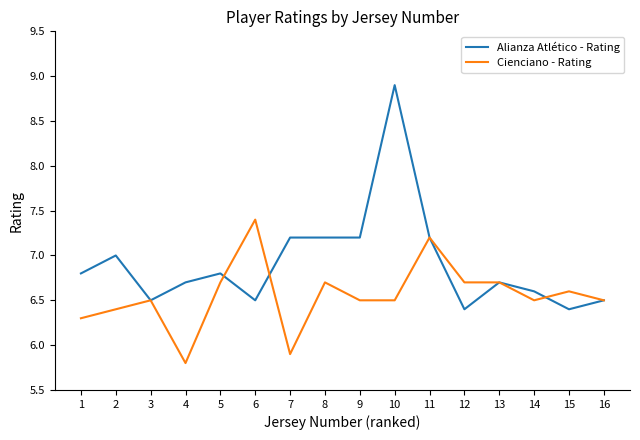

Where is the first local maximum for Alianza Atlético - Rating?

2